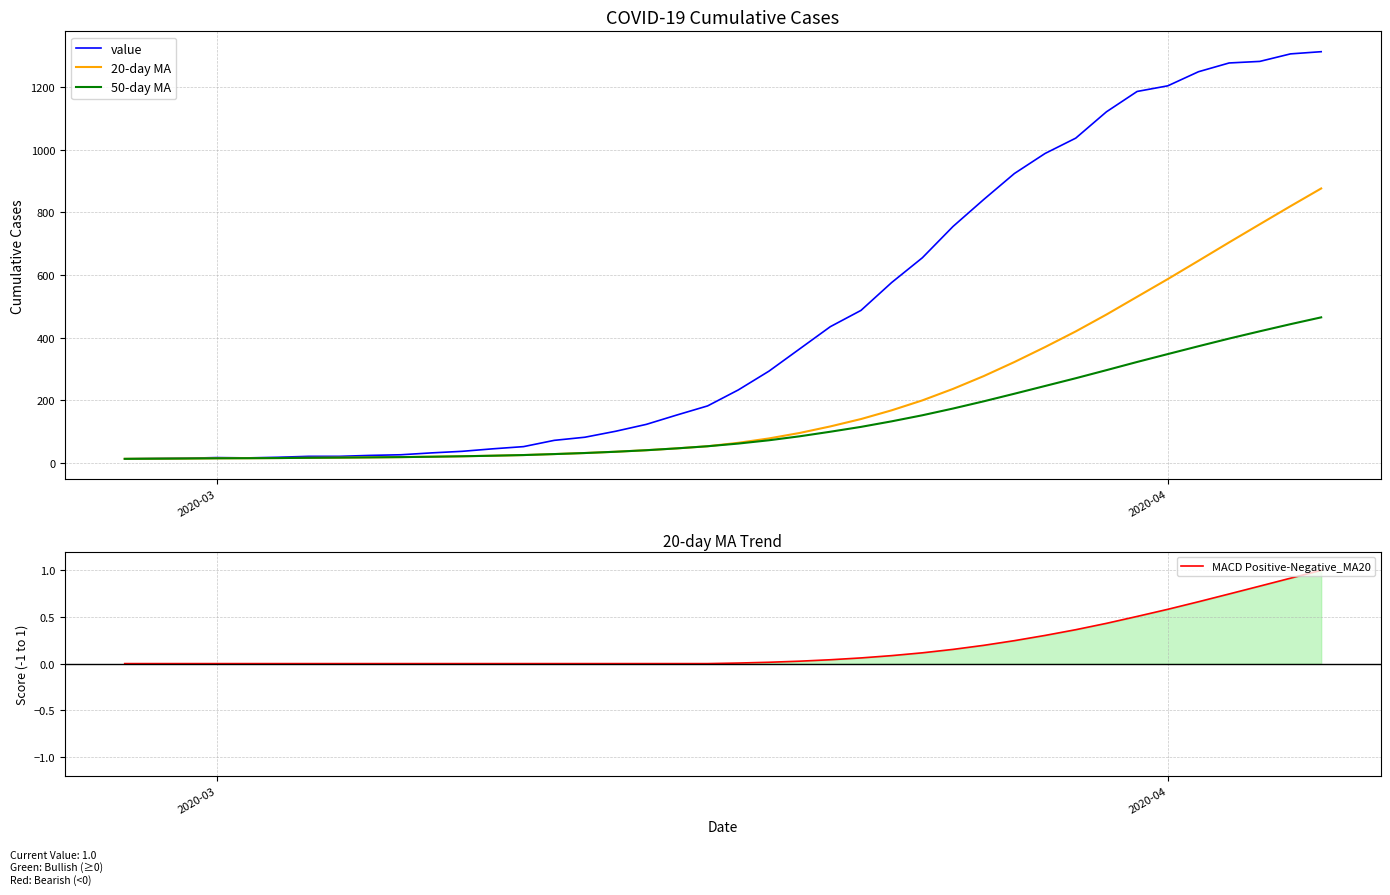

What is the highest value of the value series?

1313.0